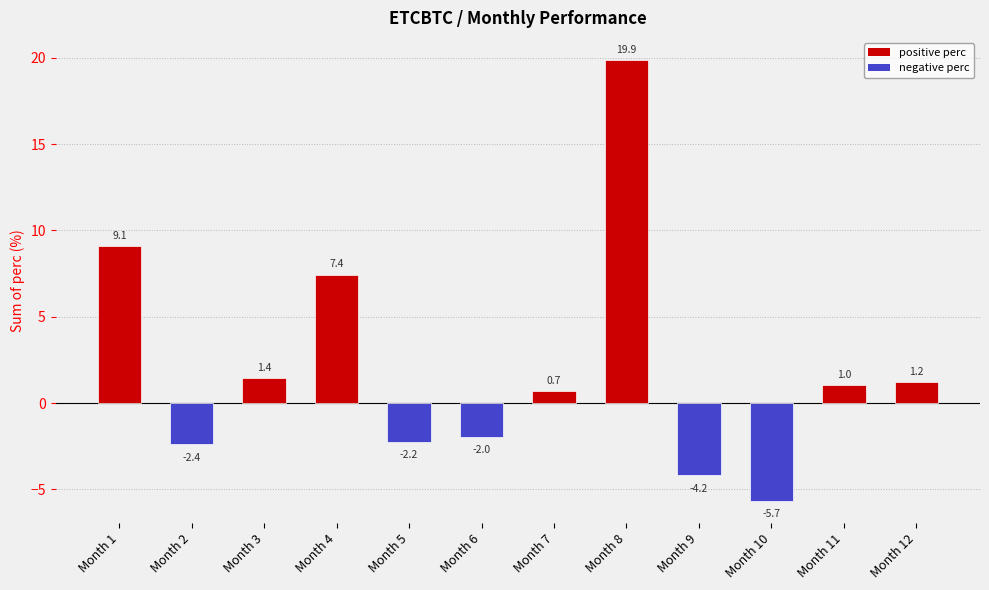

How many bars are there in total?

12